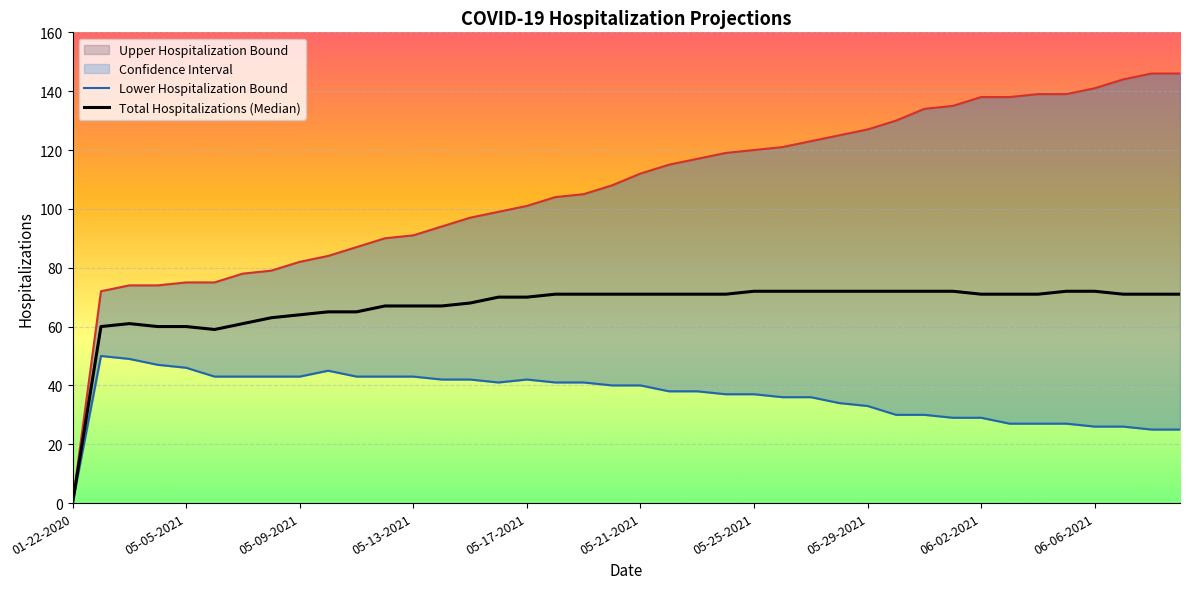

Rank the series by their maximum value, from highest to lowest.

Upper Hospitalization Bound, Total Hospitalizations (Median), Lower Hospitalization Bound